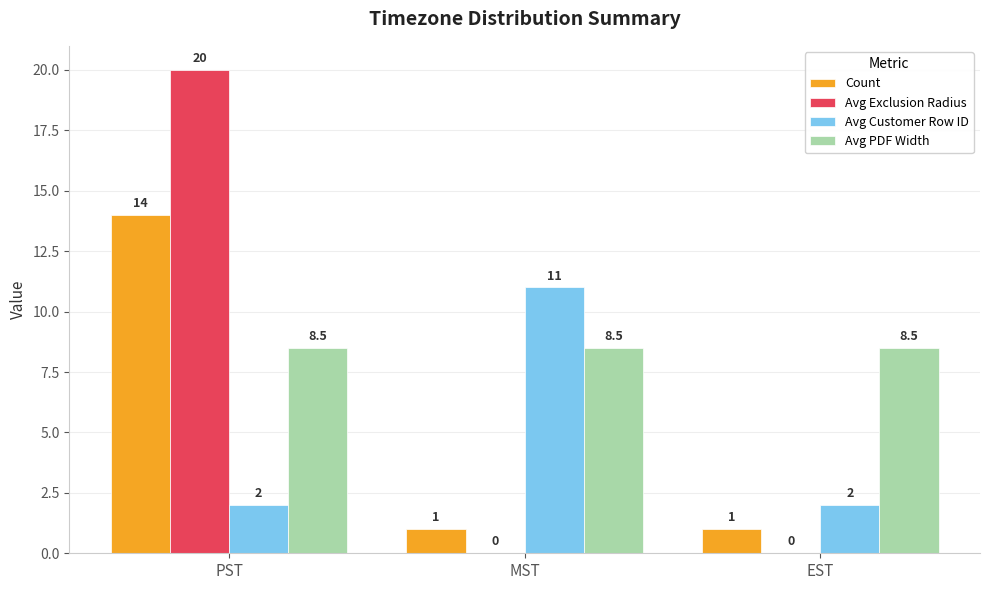

Which series has the largest range (max minus min)?

Avg Exclusion Radius